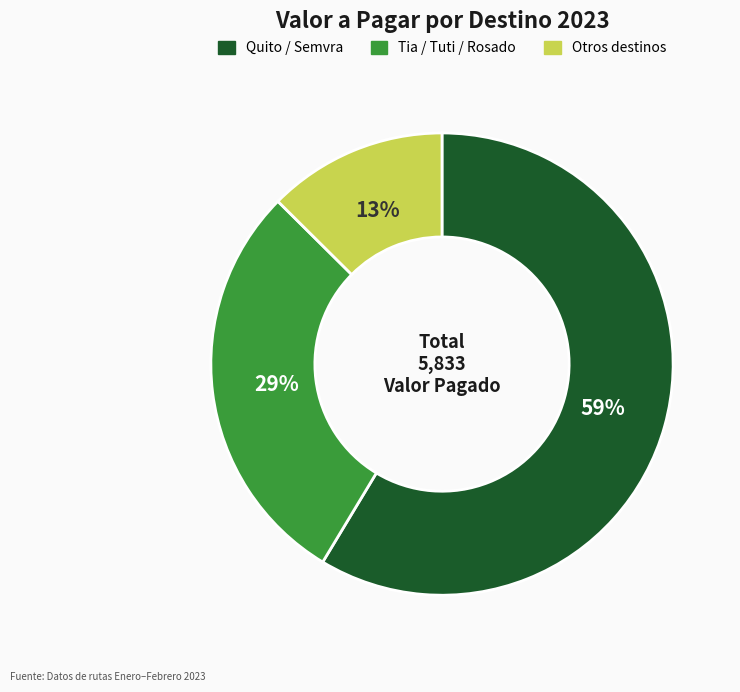

Which category has the smallest portion of the pie?

Otros destinos